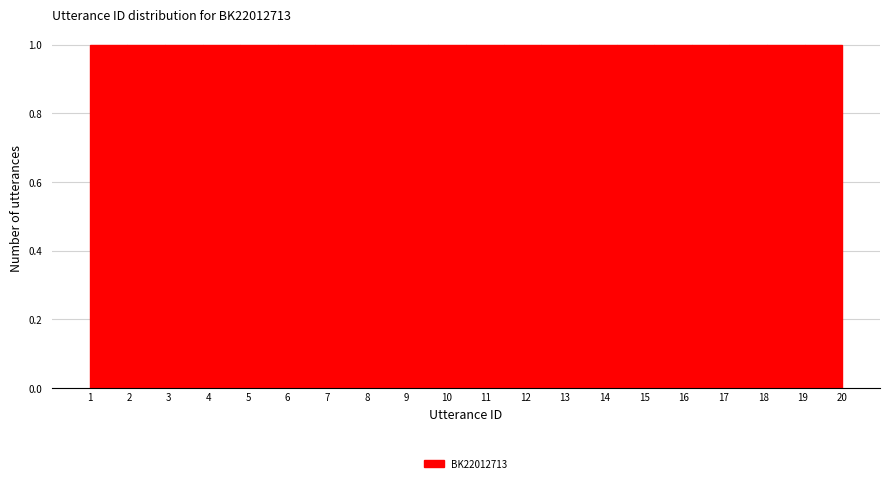

Reading left to right, transcribe this chart: for each bar, give the range it covers on the x-axis and its height. Neither the bar edges nor the heights are printed on the chart, so give them approximately, as read against the axes.

1.00 to 1.95: 1
1.95 to 2.90: 1
2.90 to 3.85: 1
3.85 to 4.80: 1
4.80 to 5.75: 1
5.75 to 6.70: 1
6.70 to 7.65: 1
7.65 to 8.60: 1
8.60 to 9.55: 1
9.55 to 10.50: 1
10.50 to 11.45: 1
11.45 to 12.40: 1
12.40 to 13.35: 1
13.35 to 14.30: 1
14.30 to 15.25: 1
15.25 to 16.20: 1
16.20 to 17.15: 1
17.15 to 18.10: 1
18.10 to 19.05: 1
19.05 to 20.00: 1